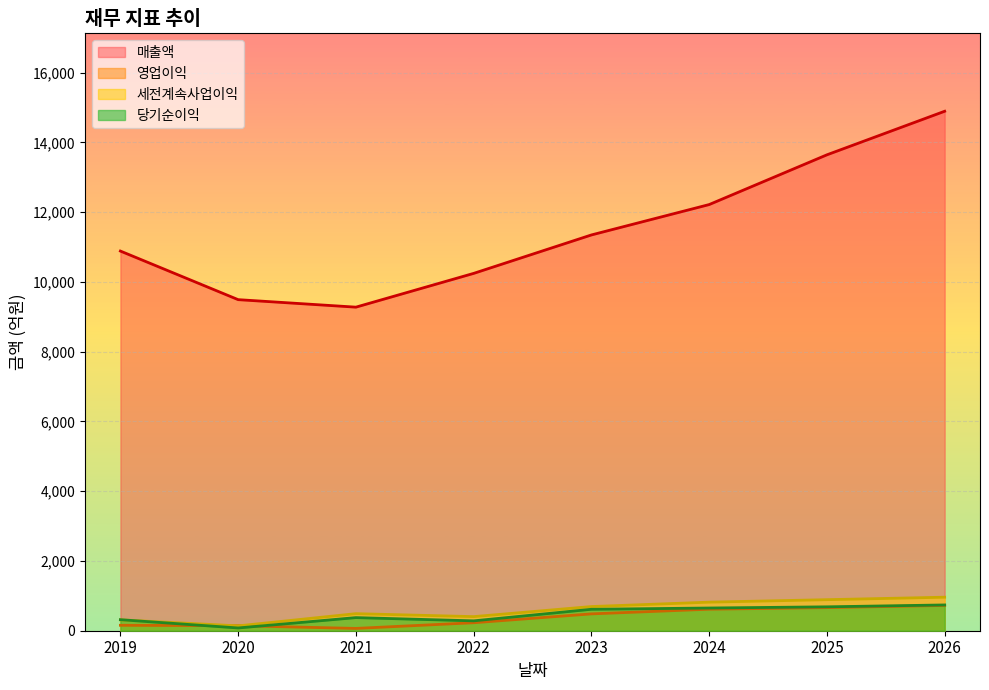

Rank the series by their maximum value, from lowest to highest.

영업이익, 당기순이익, 세전계속사업이익, 매출액